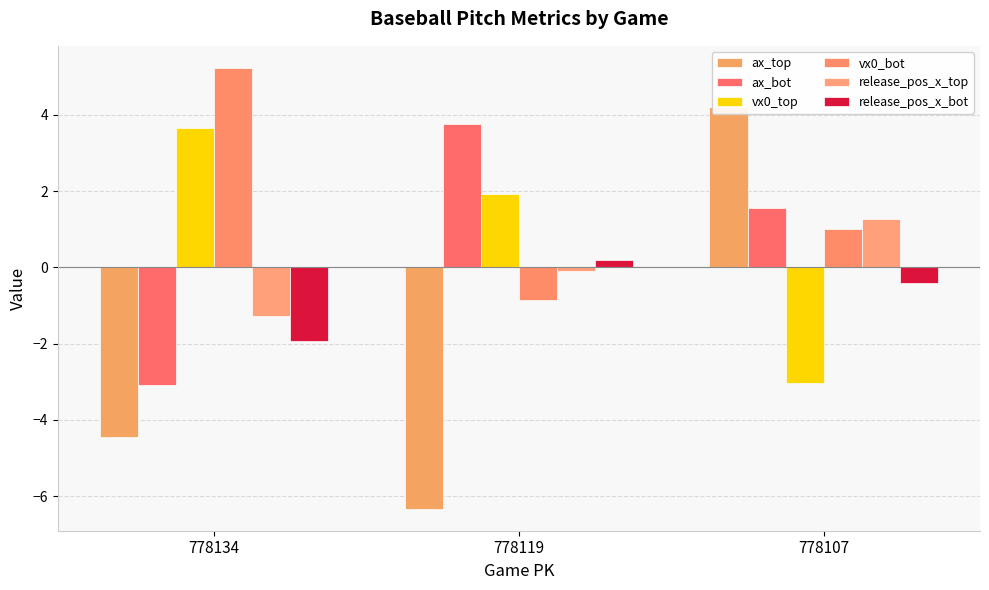

What is the maximum value for release_pos_x_top?

1.3